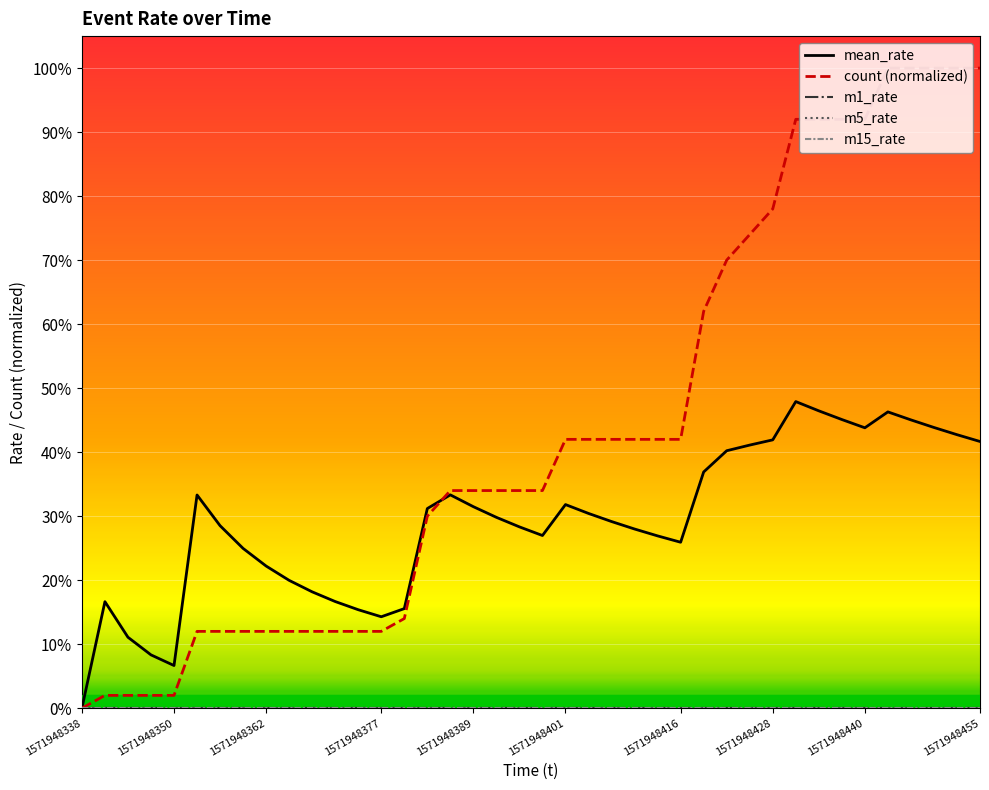

What is the label of the 8th point from the left?

1571948428